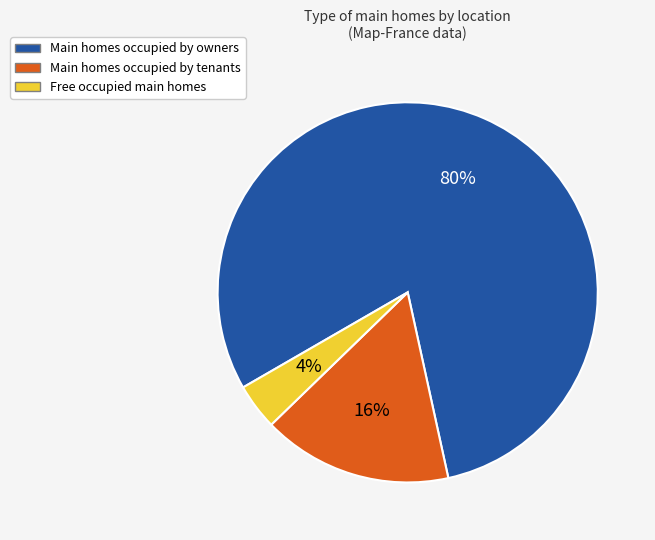

Which category has the smallest portion of the pie?

Free occupied main homes